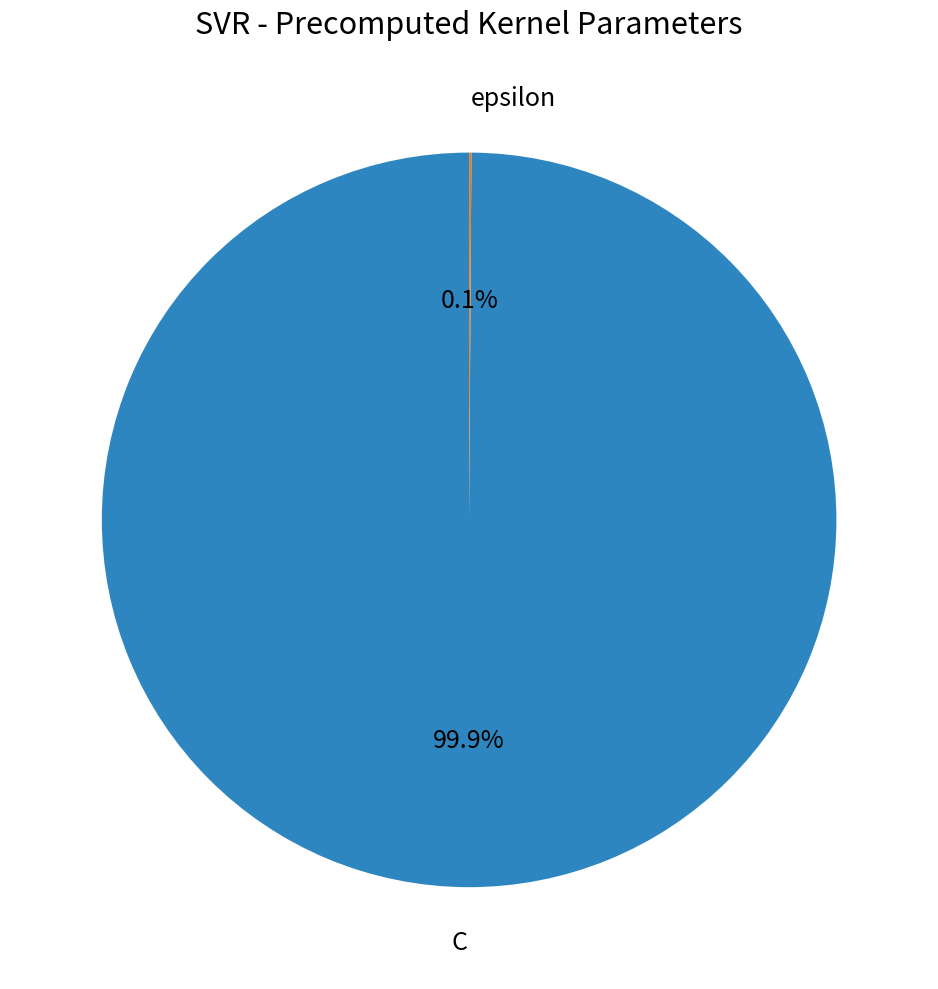

What is the largest slice in the pie chart?

C